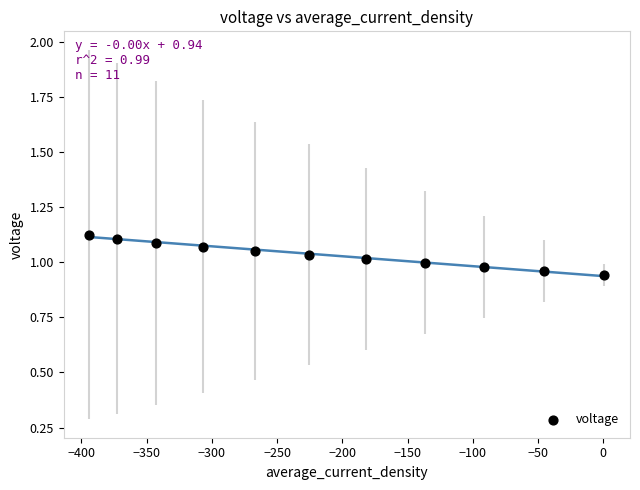

What is the average X value?

-214.8